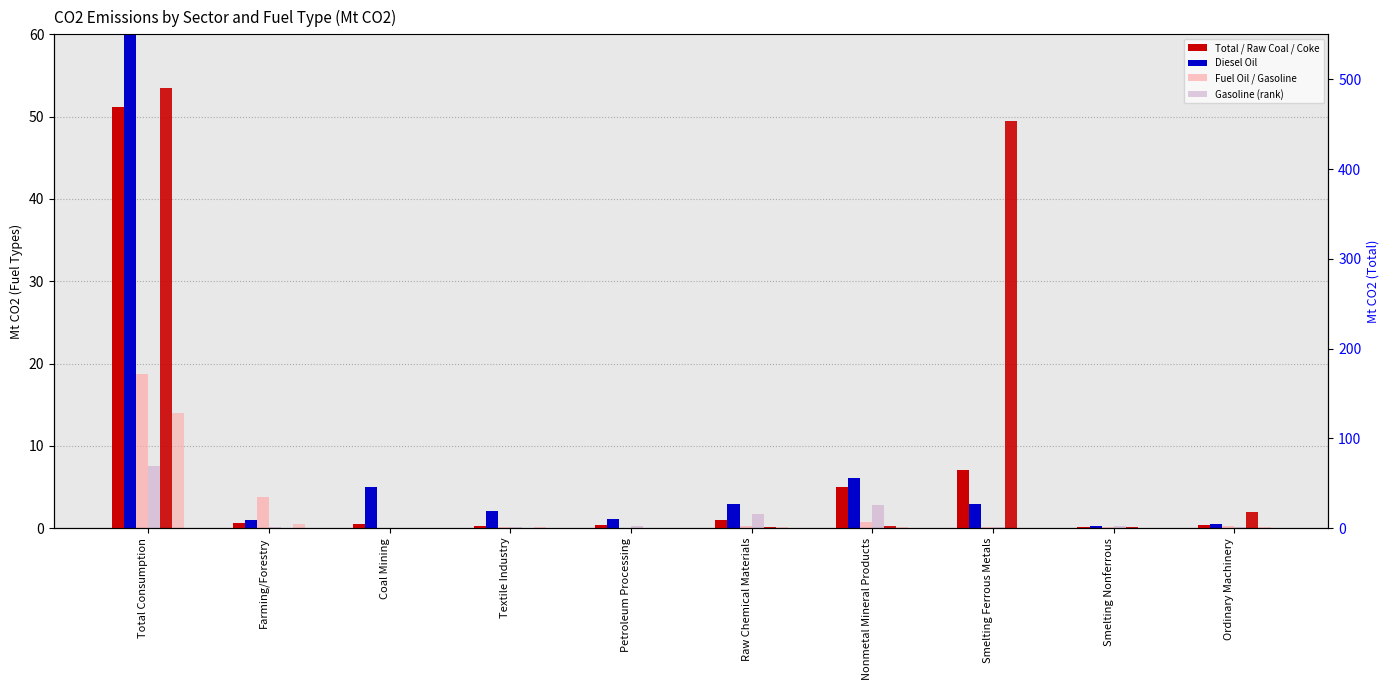

What is the difference between the highest and lowest values at Ordinary Machinery?

3.1